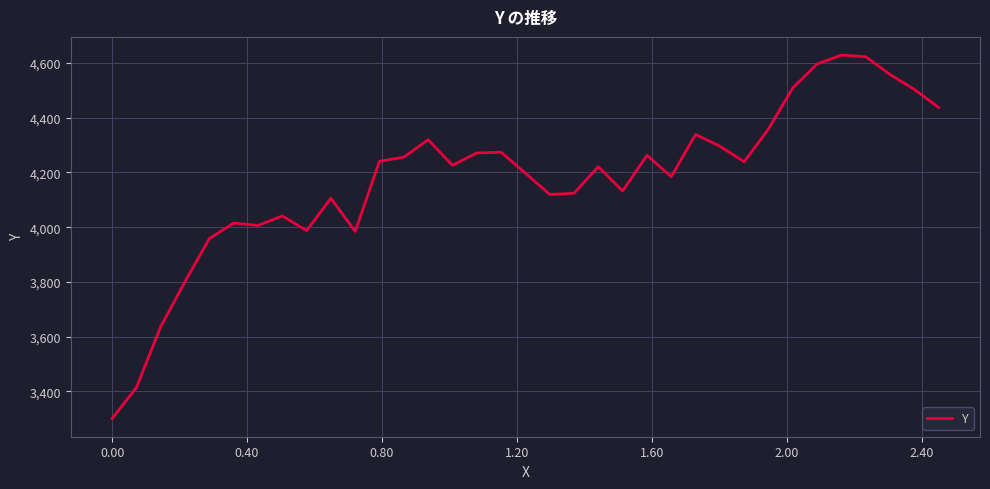

Does the chart display data point markers on the line(s)?

No